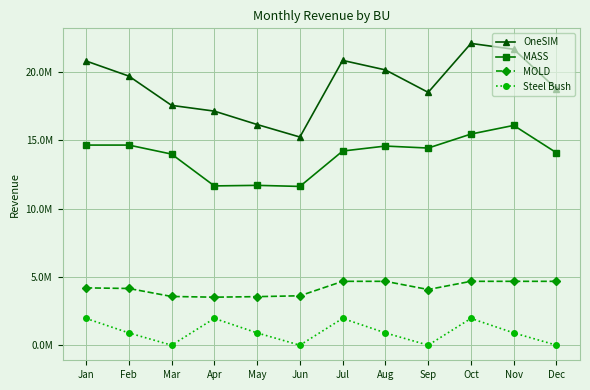

What is the sum of all MASS values?

167289872.7